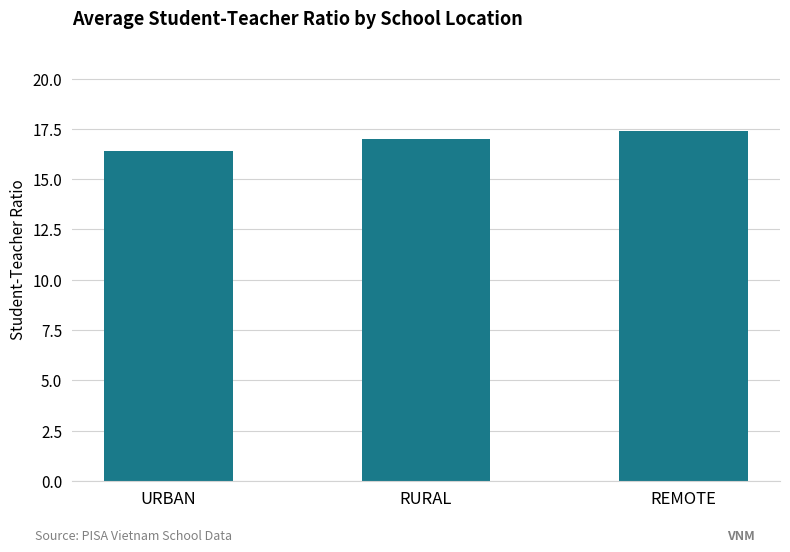

Is it true that the value at URBAN is 16.4?

True